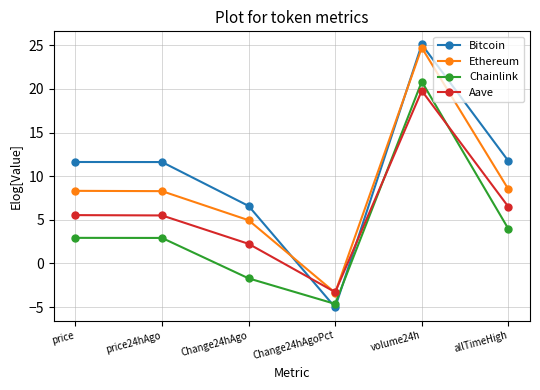

After their last crossing, which series has the higher values: Ethereum or Aave?

Ethereum